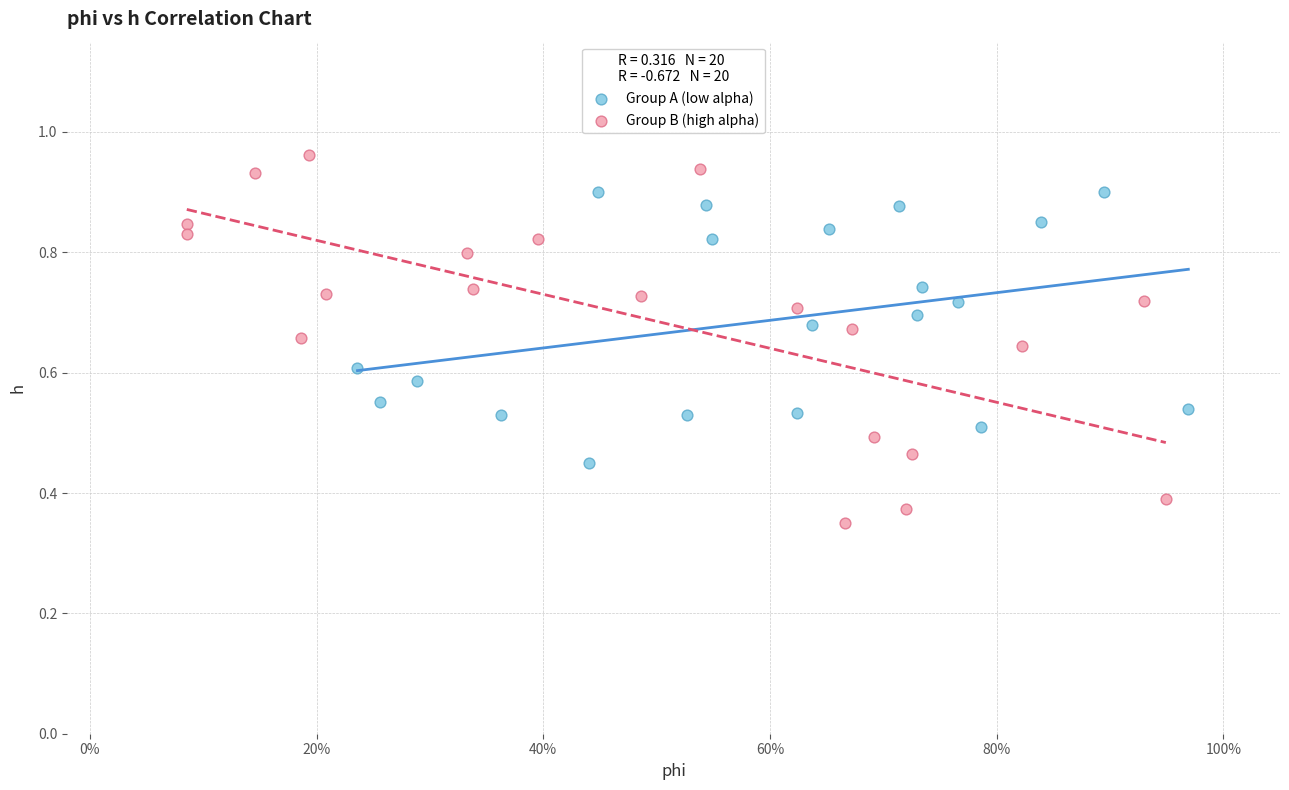

Which series contains the highest Y value?

Group B (high alpha)